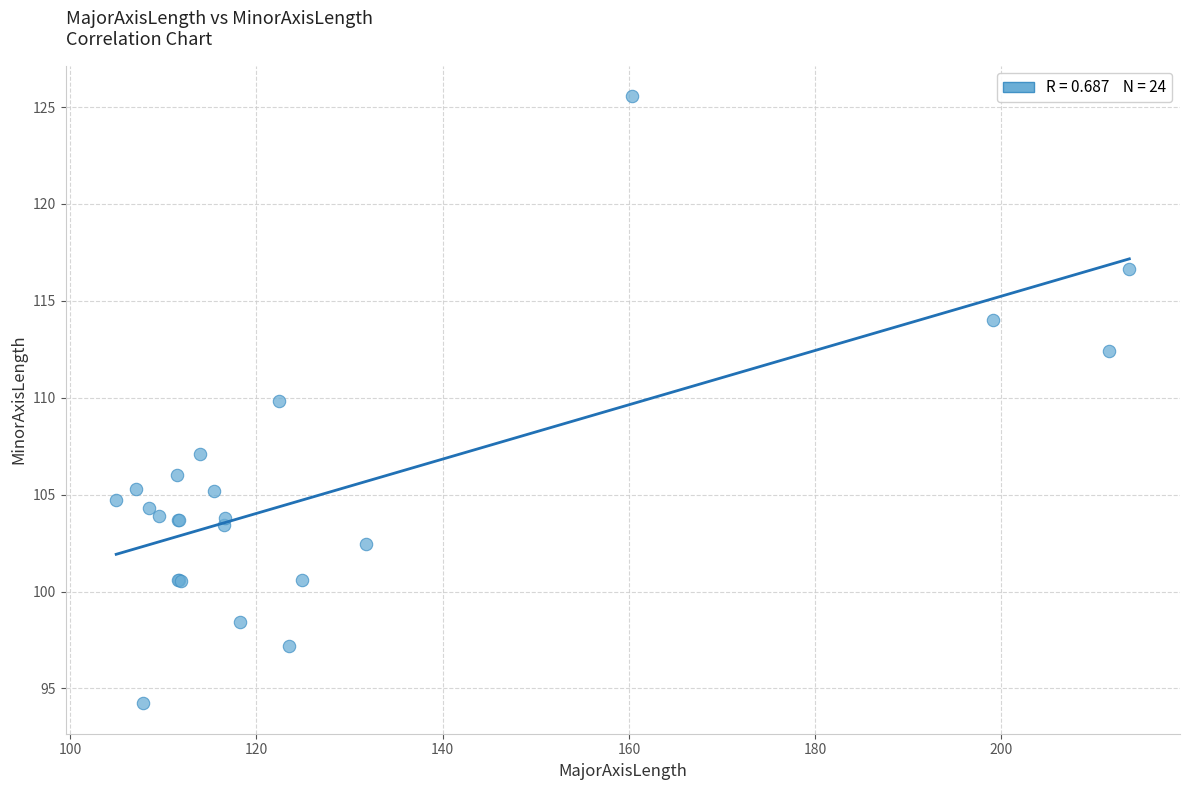

What Y value in the scatter plot is closest to 109?

109.9